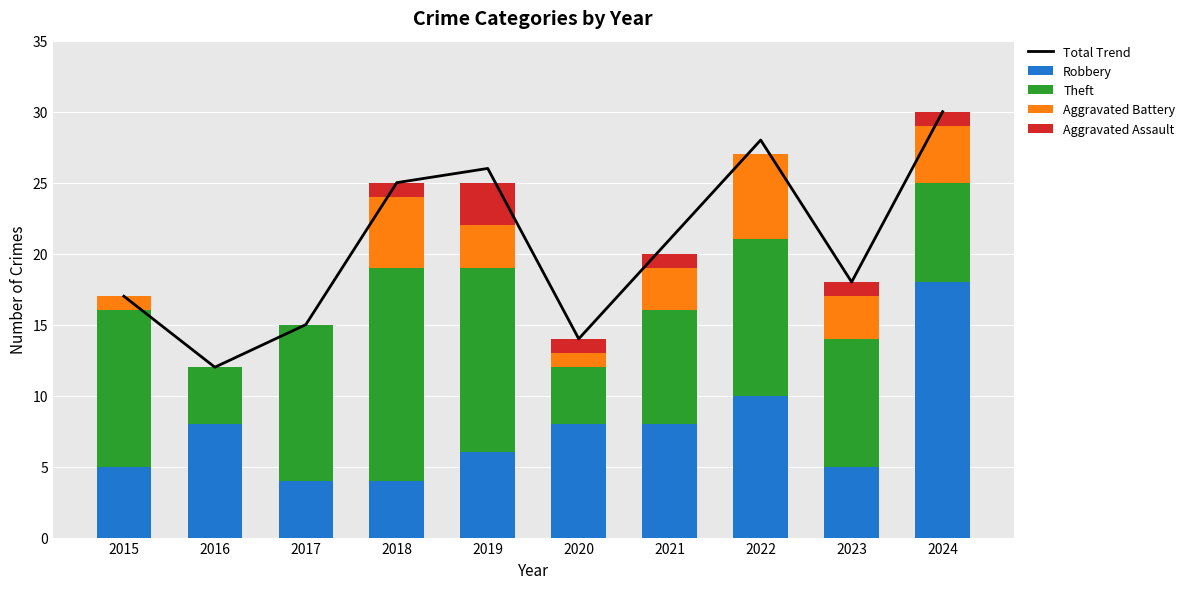

Reading right to left, transcribe all the data shown in this chart.

Total Trend: 2024=30	2023=18	2022=28	2021=21	2020=14	2019=26	2018=25	2017=15	2016=12	2015=17
Robbery: 2024=18	2023=5	2022=10	2021=8	2020=8	2019=6	2018=4	2017=4	2016=8	2015=5
Theft: 2024=7	2023=9	2022=11	2021=8	2020=4	2019=13	2018=15	2017=11	2016=4	2015=11
Aggravated Battery: 2024=4	2023=3	2022=6	2021=3	2020=1	2019=3	2018=5	2017=0	2016=0	2015=1
Aggravated Assault: 2024=1	2023=1	2022=0	2021=1	2020=1	2019=3	2018=1	2017=0	2016=0	2015=0